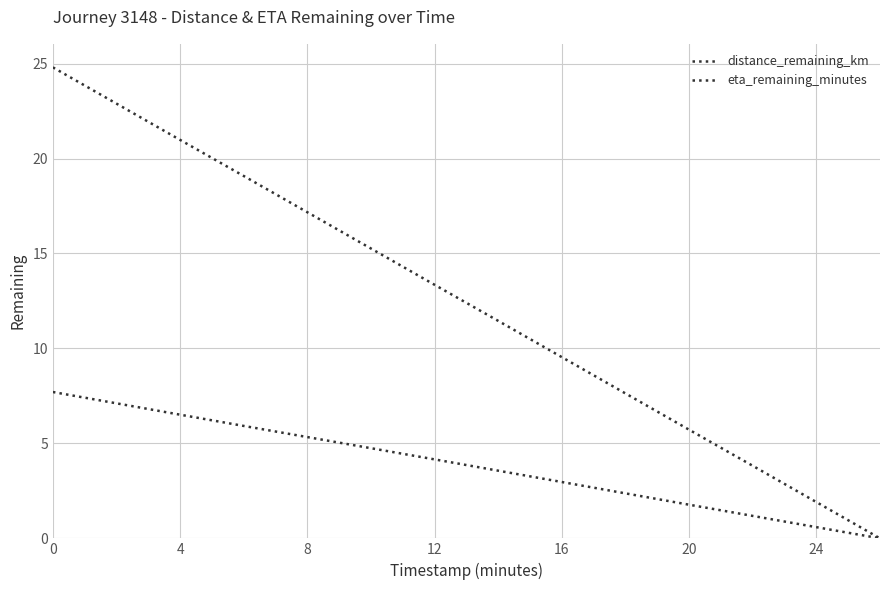

At how many categories does at least one series exceed 20?

3